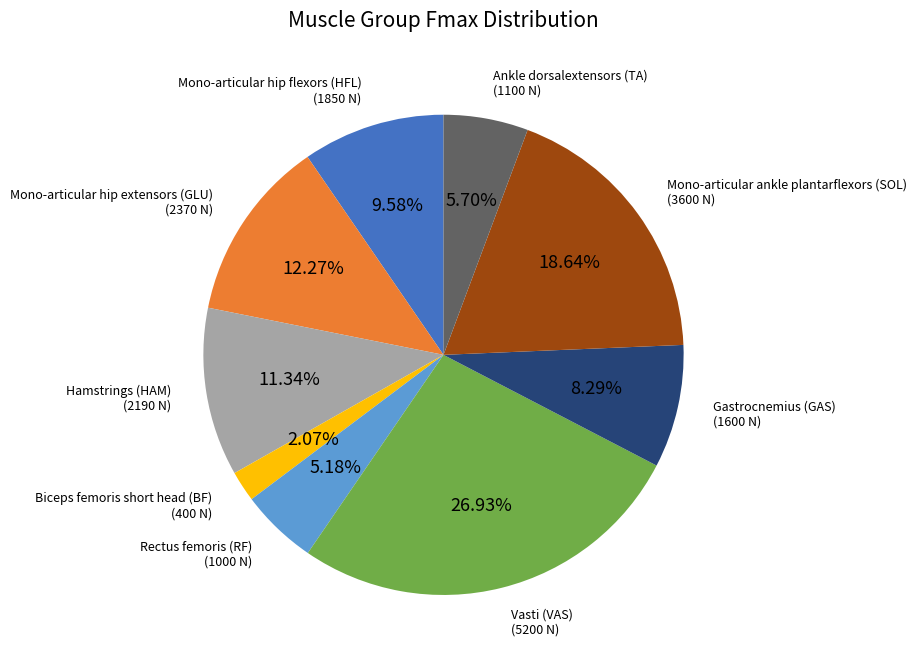

Is there a majority slice in this chart?

No